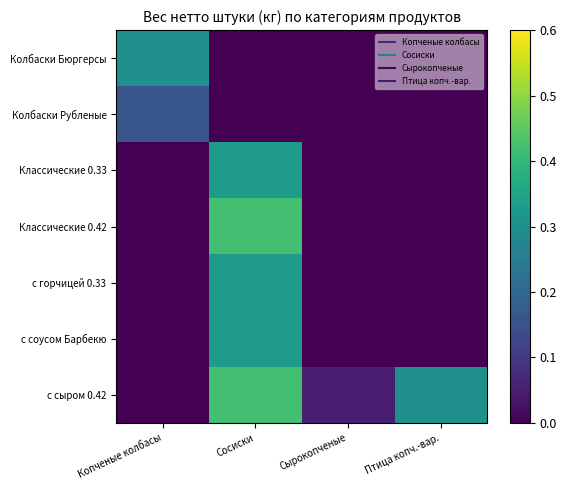

At how many categories does at least one series exceed 0?

4